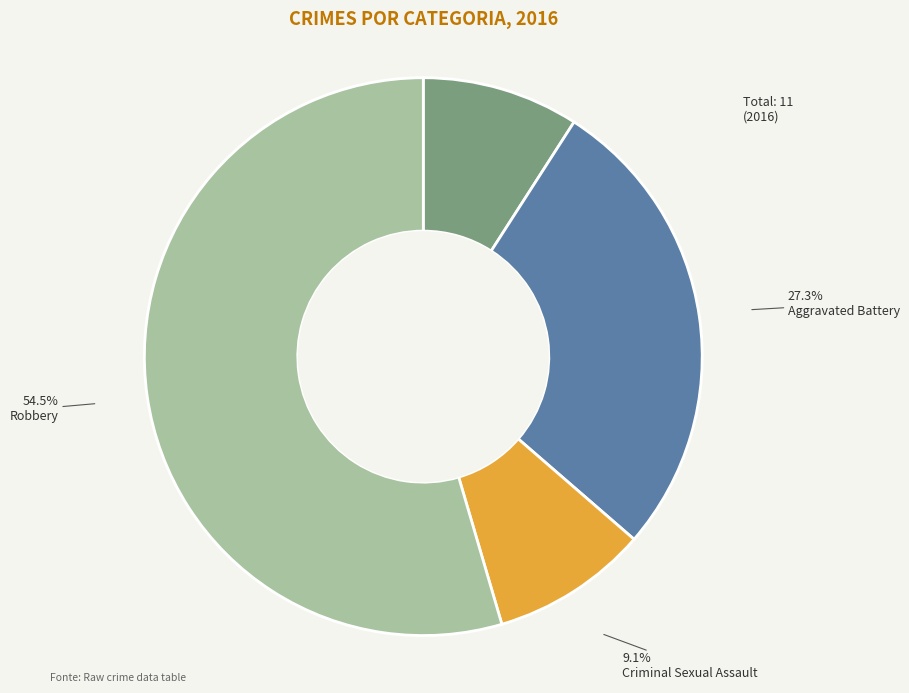

Which slice is the largest?

Robbery